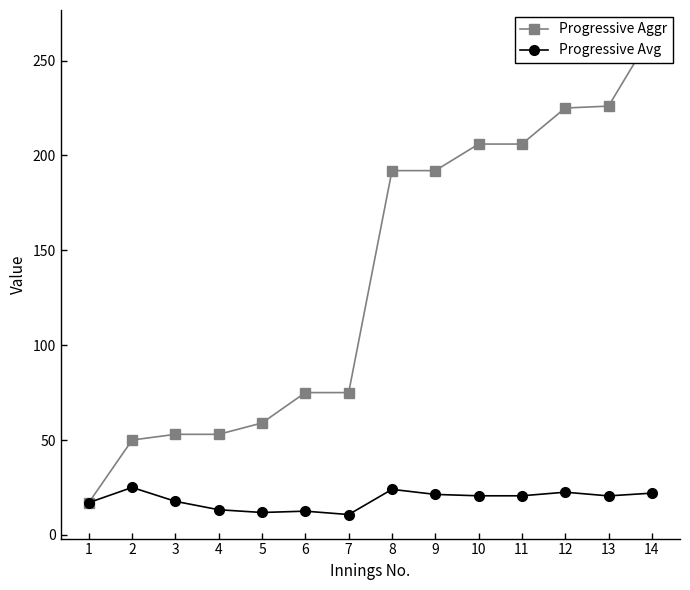

Which series has the largest total across all categories?

Progressive Aggr